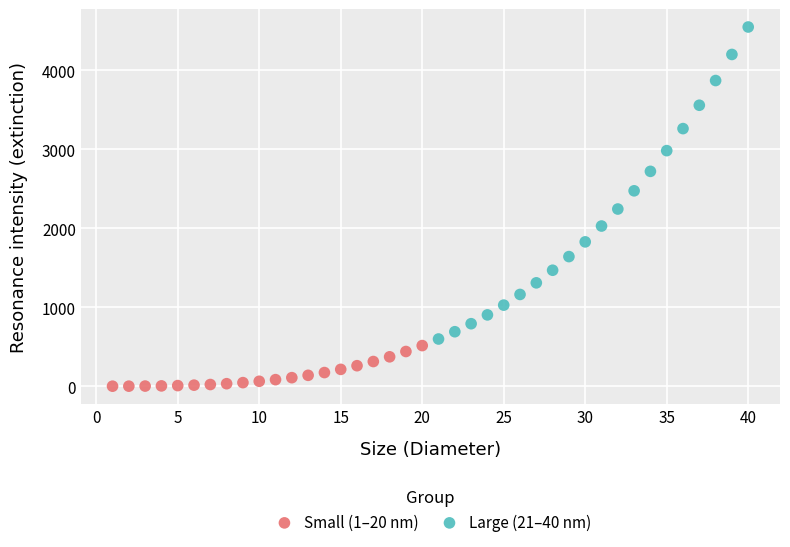

Which series contains the lowest Y value?

Small (1–20 nm)